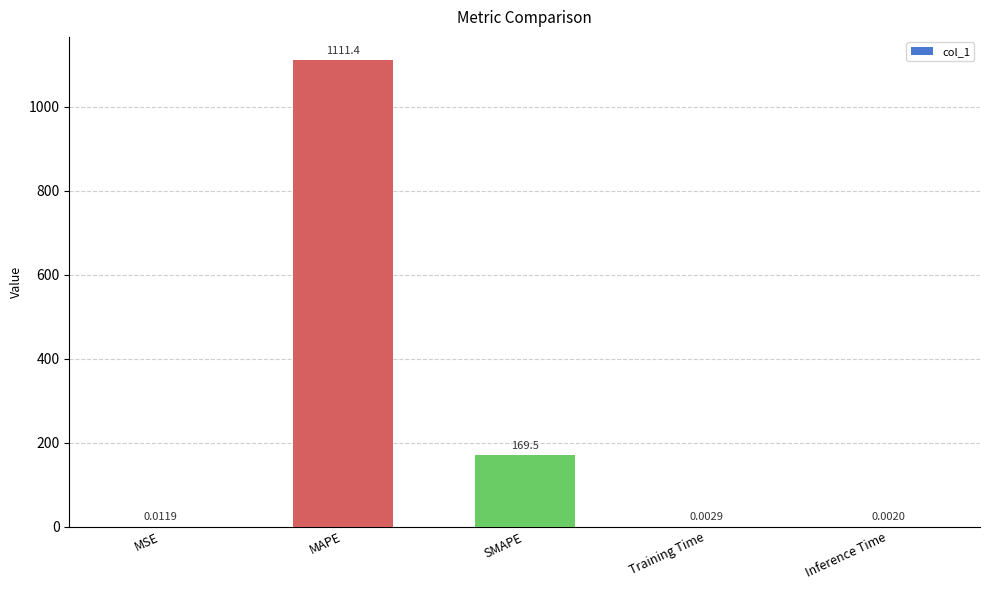

Which category has the highest value across all series?

MAPE